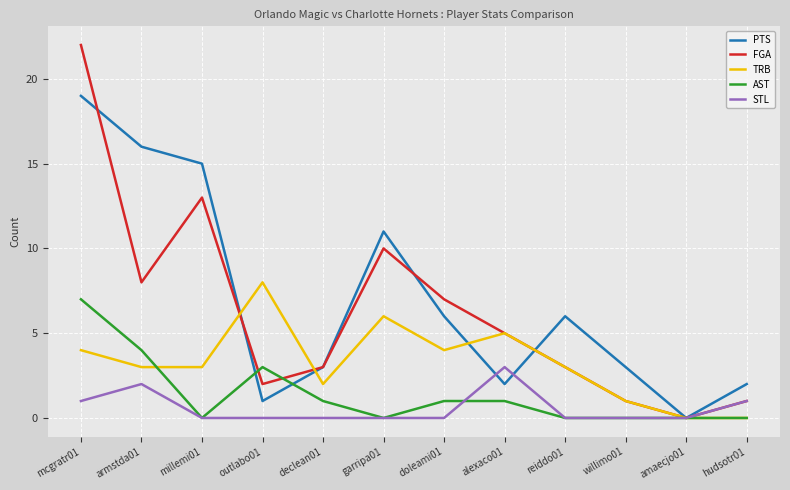

The PTS series shows 15 at millemi01. True or false?

True